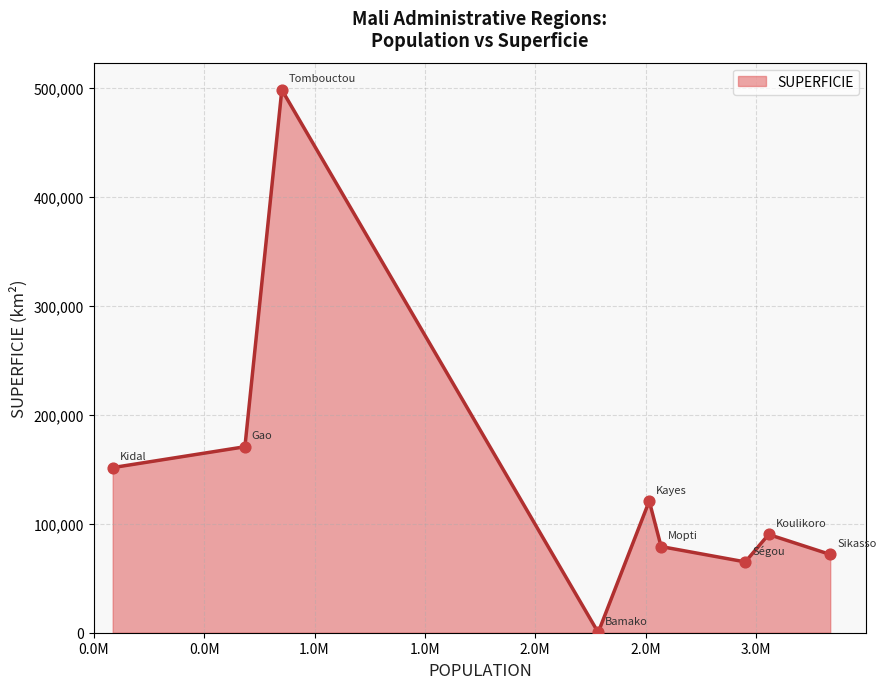

What is the difference between the maximum and minimum values?

497674